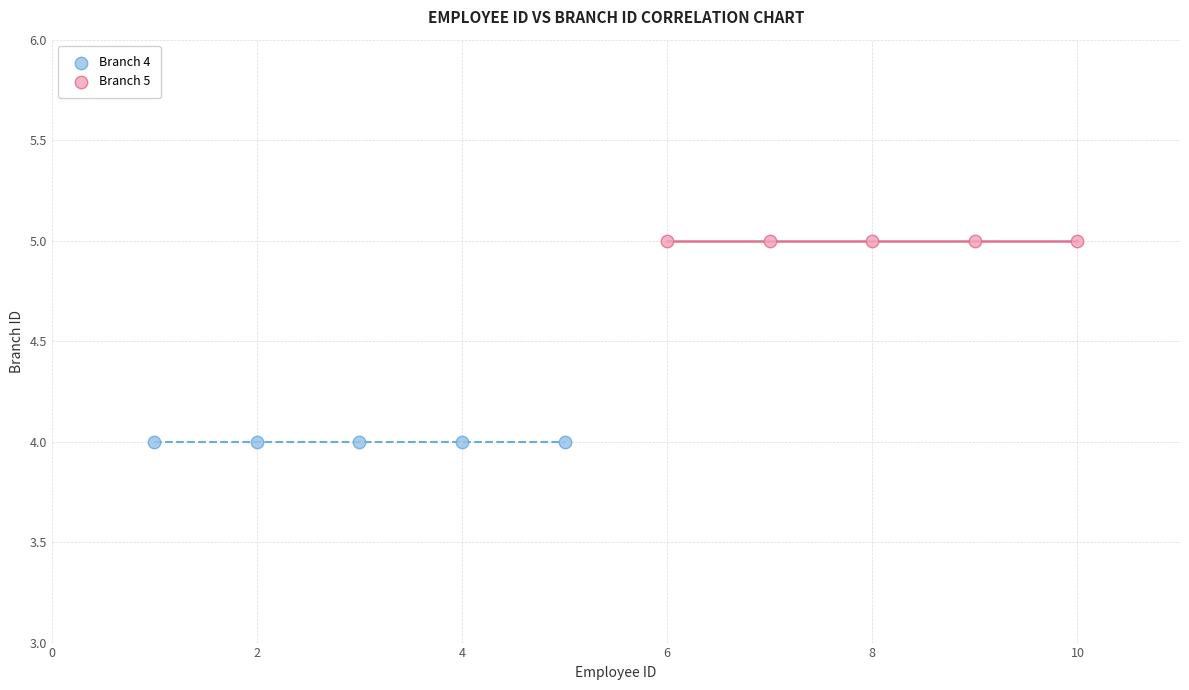

Which series contains the highest Y value?

Branch 5